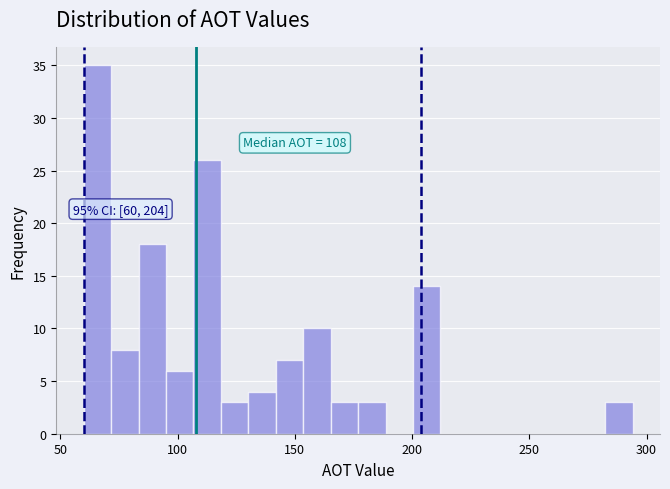

Around what value on the x-axis is the tallest bar? Give the approximate position of its centre, as read against the axis.

65